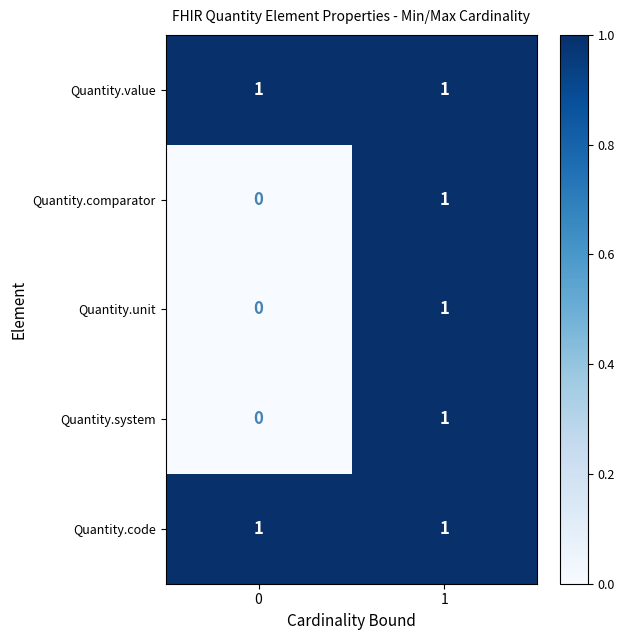

Count the number of data series in this chart.

5